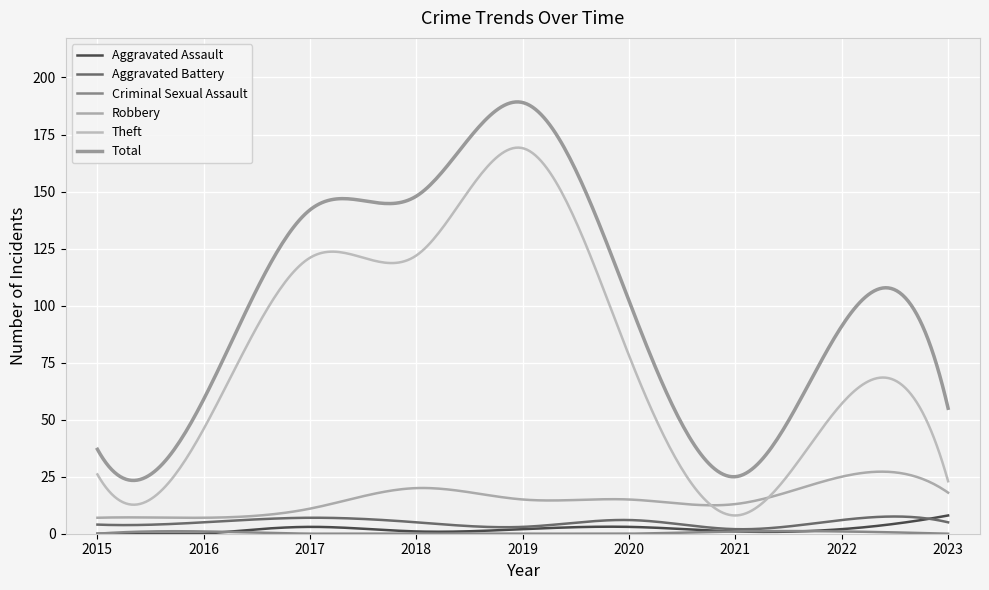

How many lines are shown in the chart?

6